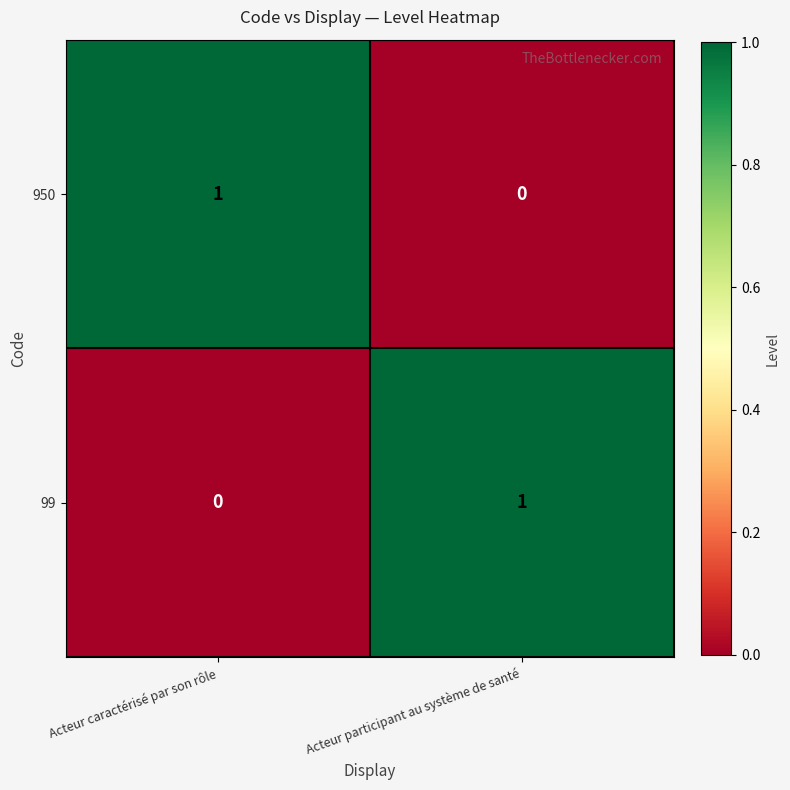

Rank the series at Acteur participant au système de santé from lowest to highest value.

950, 99